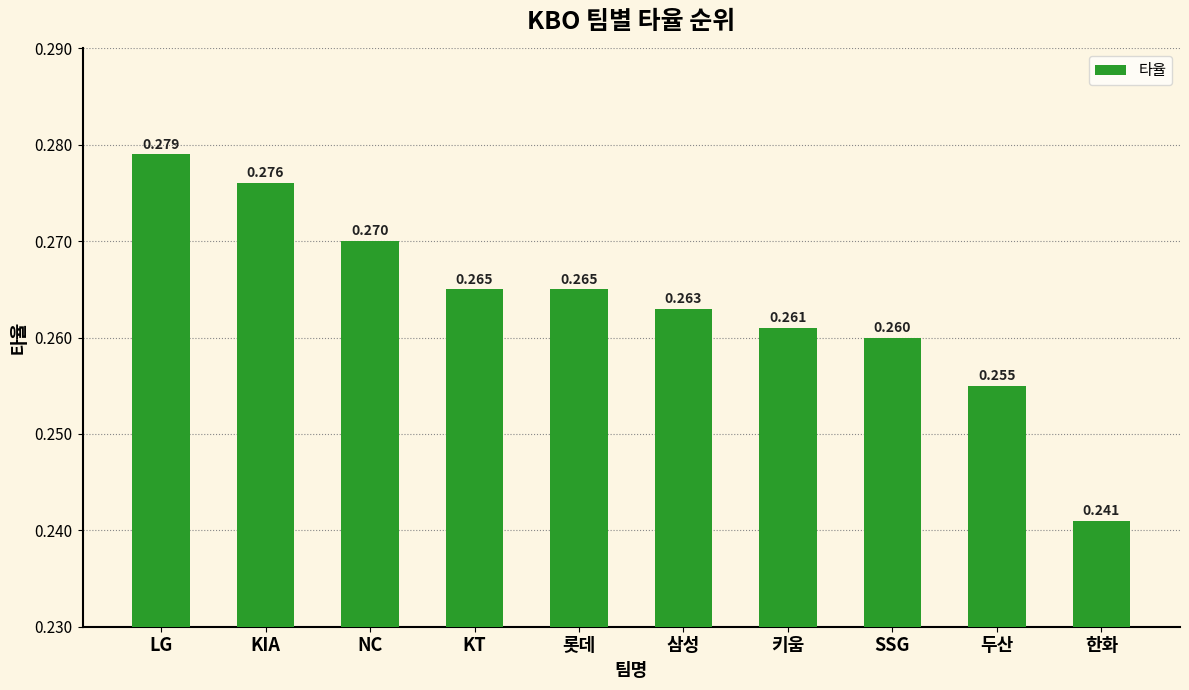

Where is the data nearest to the value 0?

한화